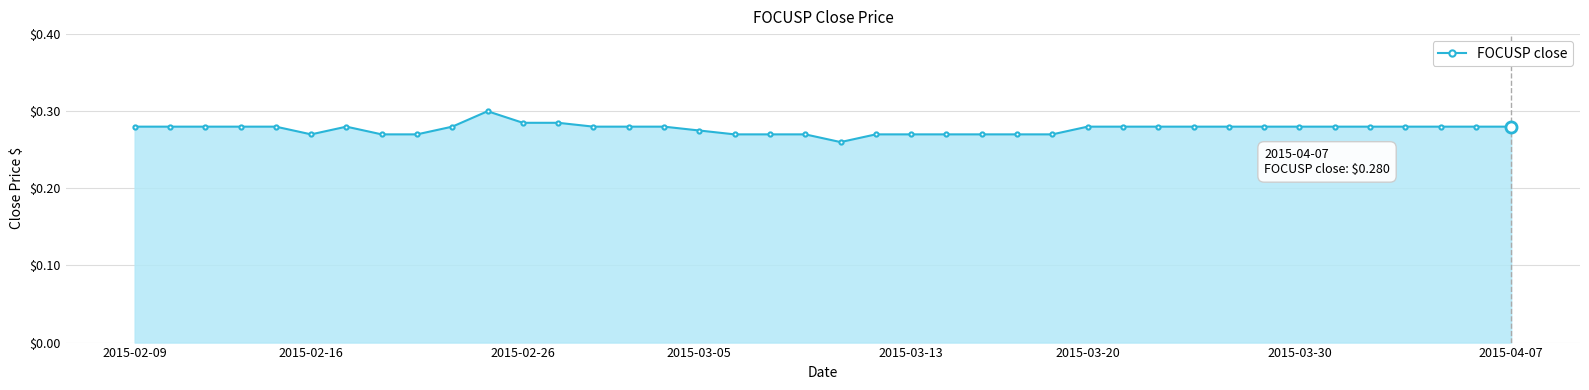

True or false: the data has more than 0 interior local peaks.

True